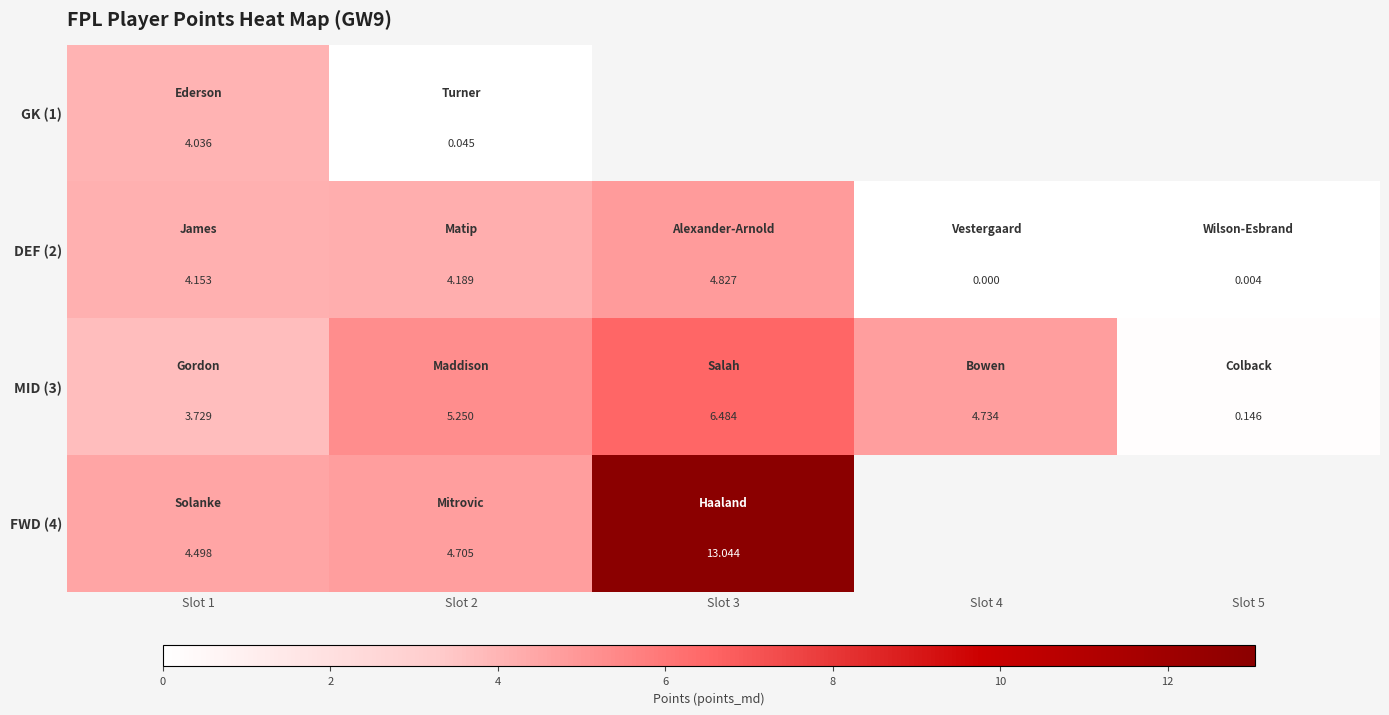

Where does the FWD (4) series first go above 13?

Slot 3